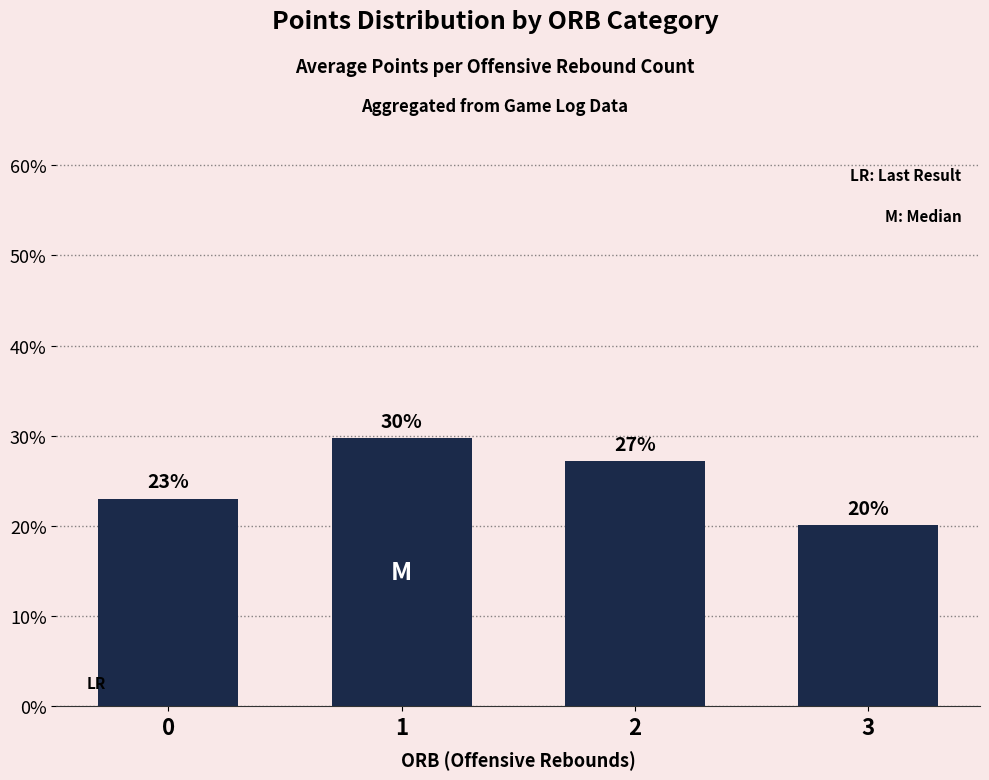

How many bars are there in total?

4